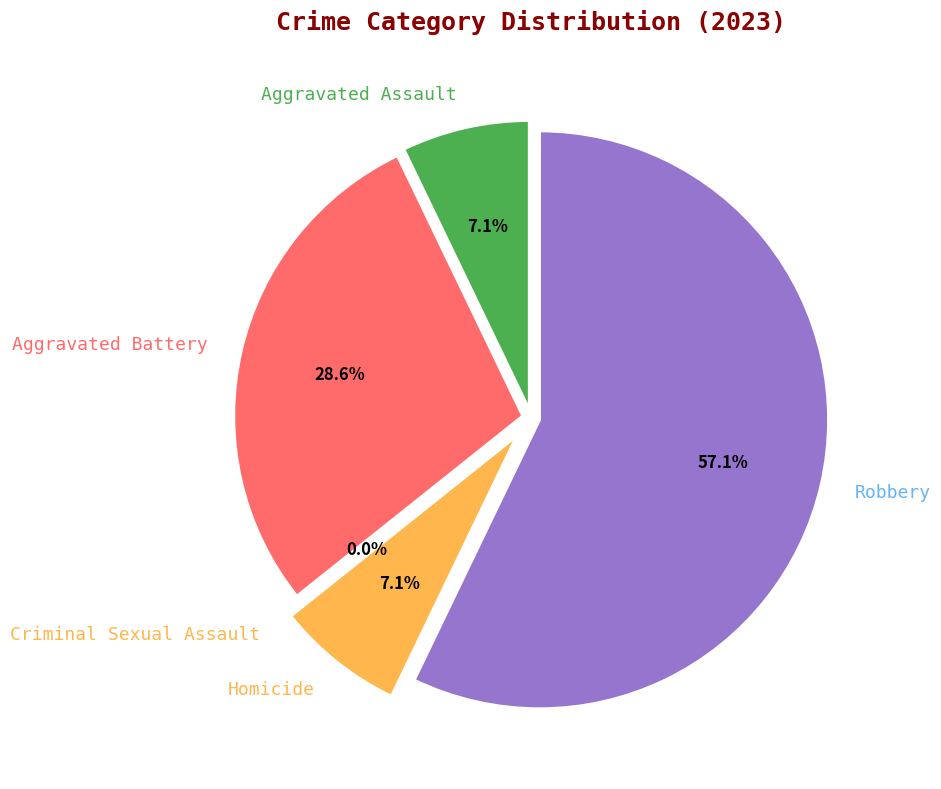

Is the sum of Homicide and Aggravated Battery greater than half?

No